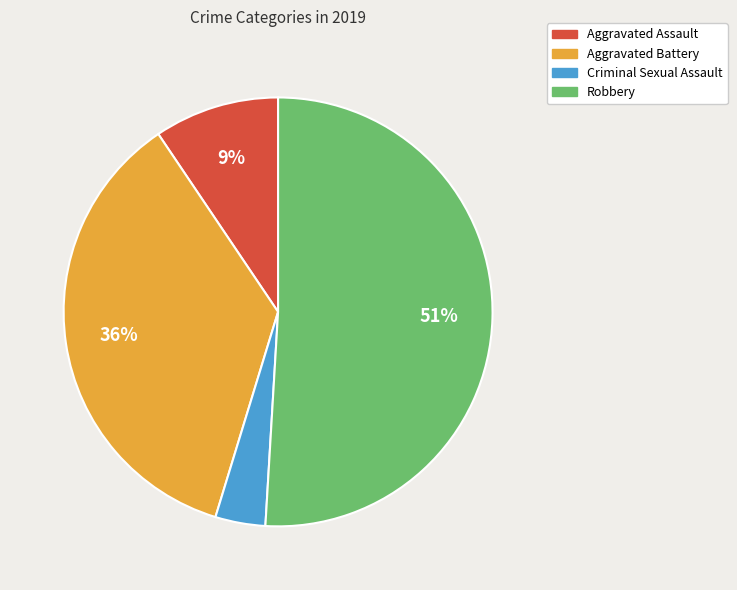

Is it true that Robbery is 58% of the pie?

False